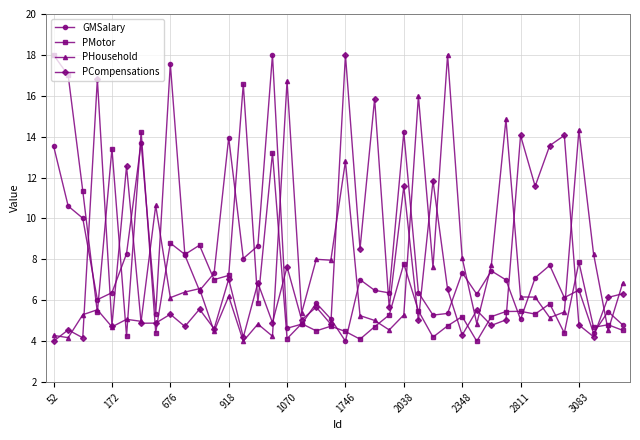

What is the value of the PCompensations point at the 31st from the left?

4.8